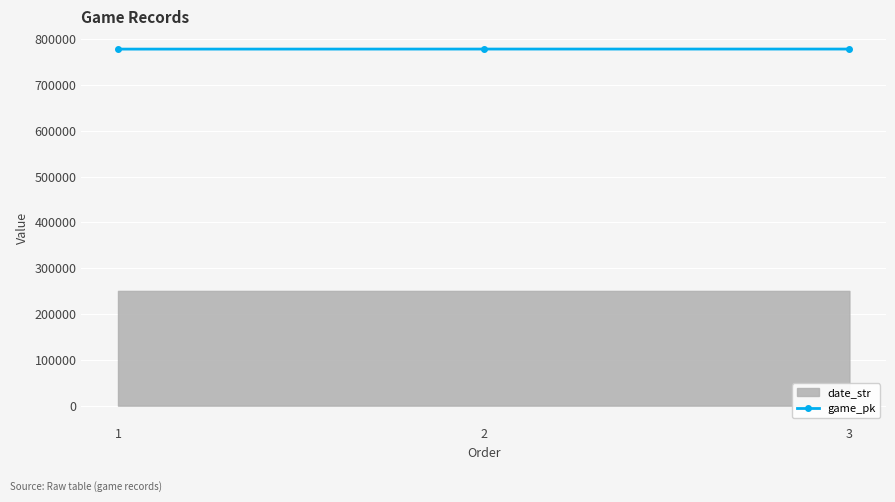

What is the maximum value for game_pk?

778252